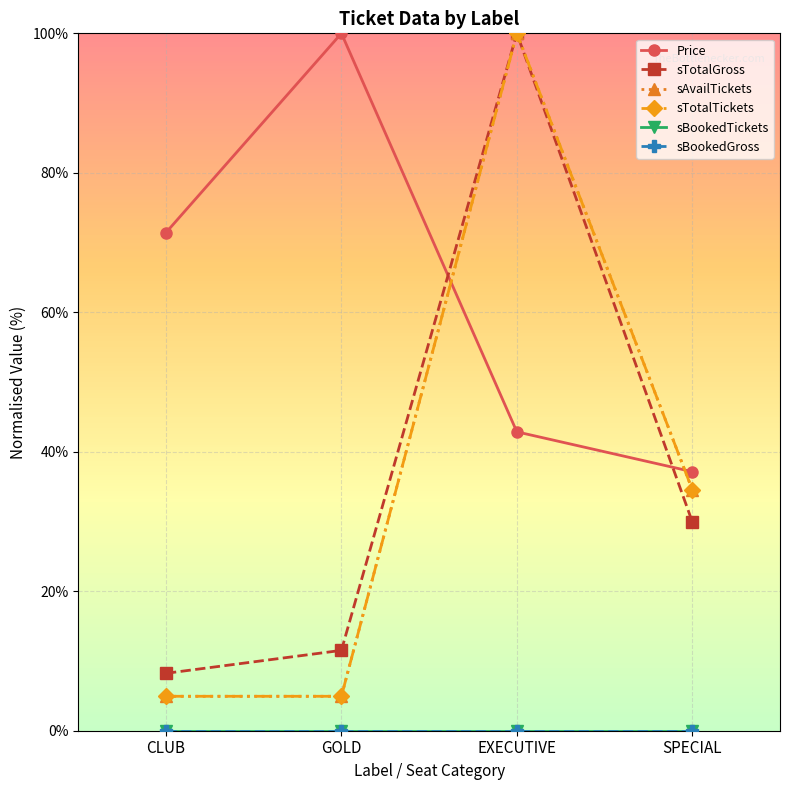

Reading left to right, what are all the values shown in this chart?

Price: CLUB=0.7	GOLD=1.0	EXECUTIVE=0.4	SPECIAL=0.4
sTotalGross: CLUB=0.1	GOLD=0.1	EXECUTIVE=1.0	SPECIAL=0.3
sAvailTickets: CLUB=0.0	GOLD=0.0	EXECUTIVE=1.0	SPECIAL=0.3
sTotalTickets: CLUB=0.0	GOLD=0.0	EXECUTIVE=1.0	SPECIAL=0.3
sBookedTickets: CLUB=0.0	GOLD=0.0	EXECUTIVE=0.0	SPECIAL=0.0
sBookedGross: CLUB=0.0	GOLD=0.0	EXECUTIVE=0.0	SPECIAL=0.0